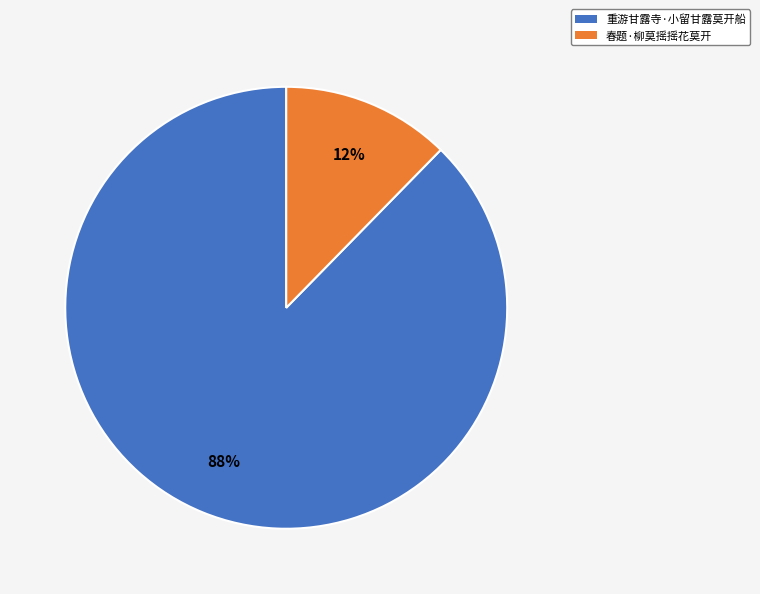

To the nearest percent, what is the average slice percentage?

50%